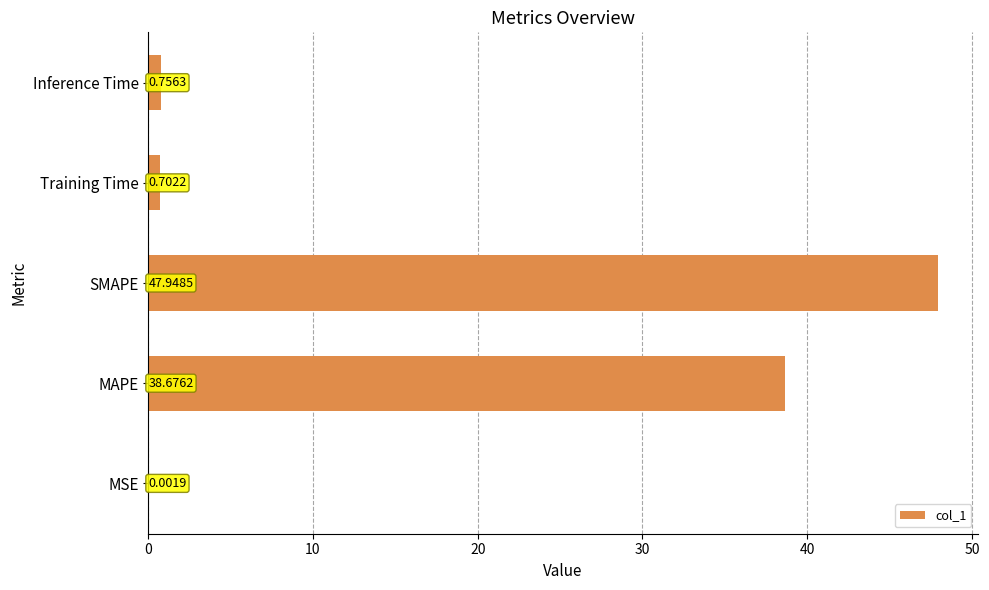

Where is the data nearest to the value 23?

MAPE